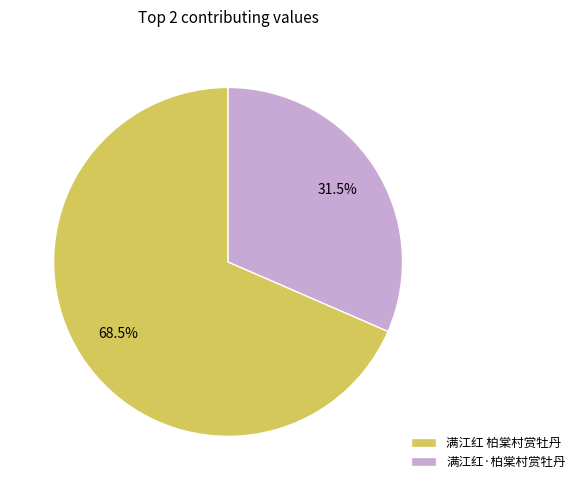

What percentage do 满江红 柏棠村赏牡丹 and 满江红·柏棠村赏牡丹 together represent?

100.0%